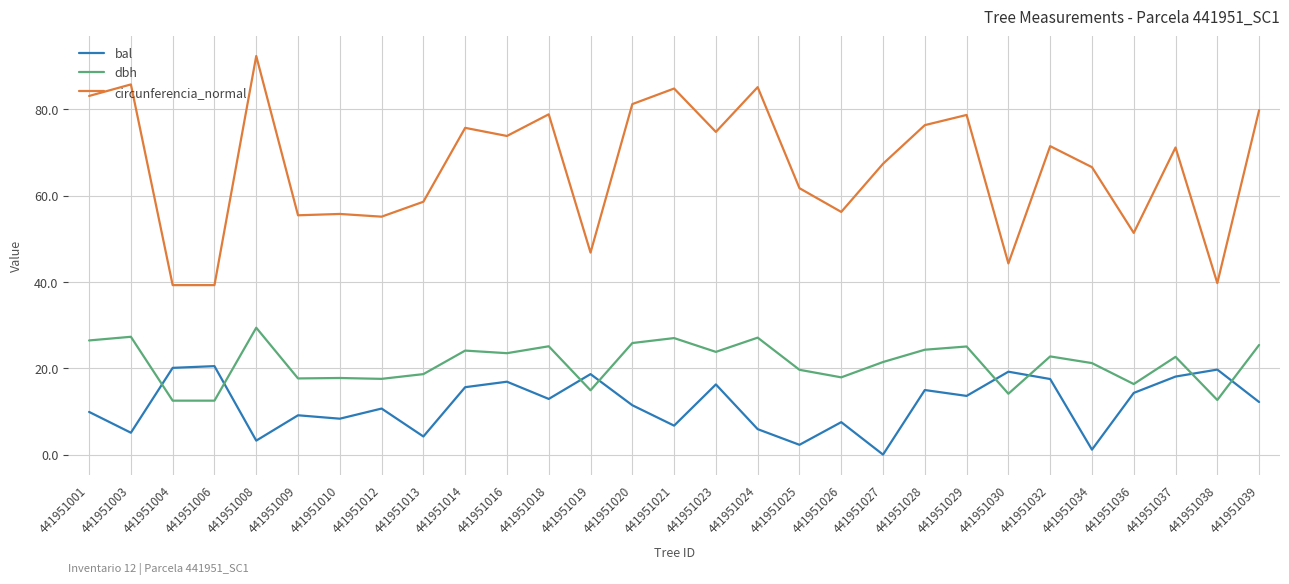

True or false: dbh and bal intersect in this chart.

True